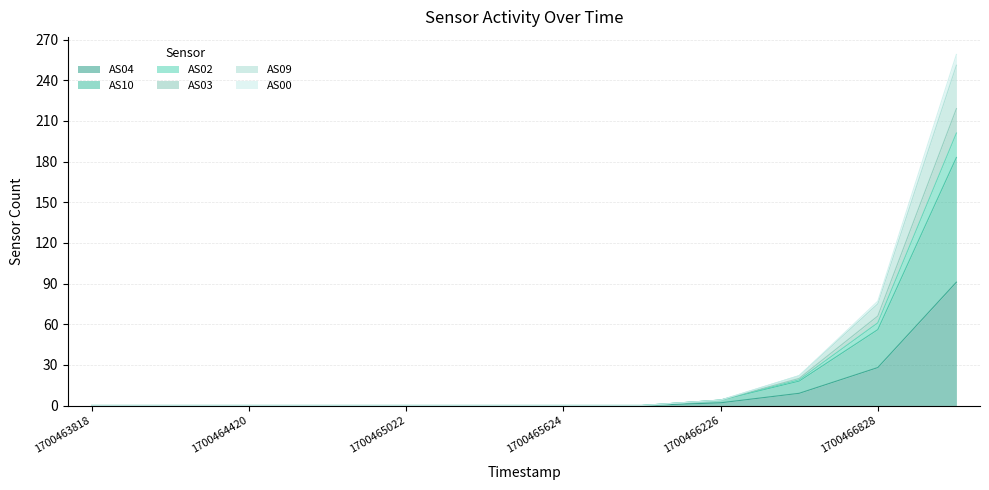

How many data points does each series have?

12